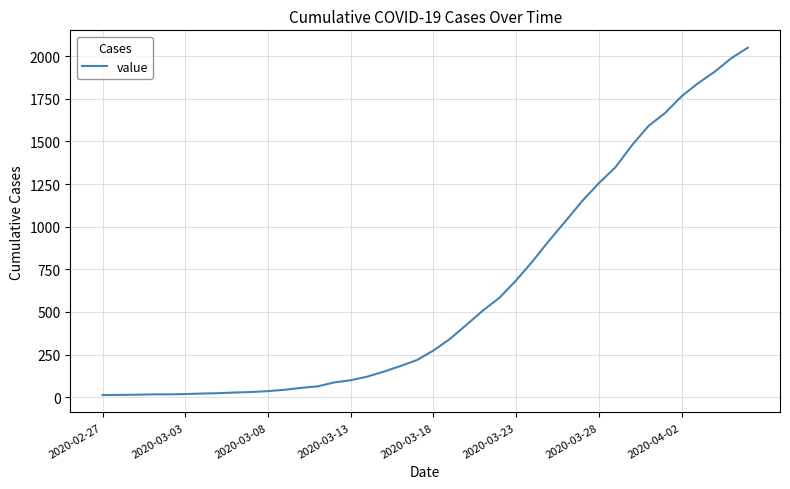

What is the difference between the maximum and minimum values?

2036